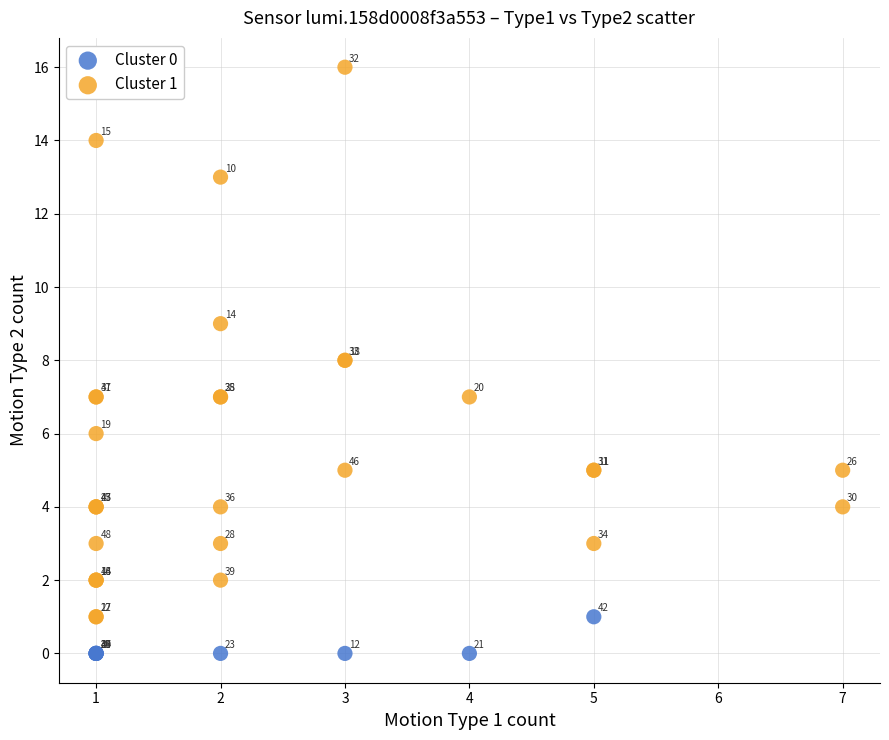

Which series contains the lowest Y value?

Cluster 0